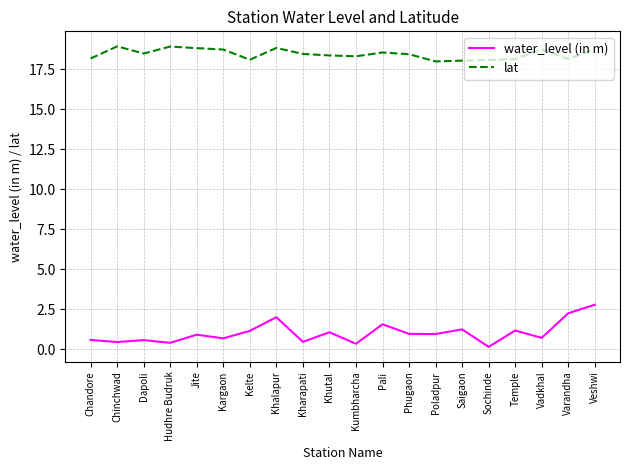

Is it true that lat equals 18.9 at Chinchwad?

True